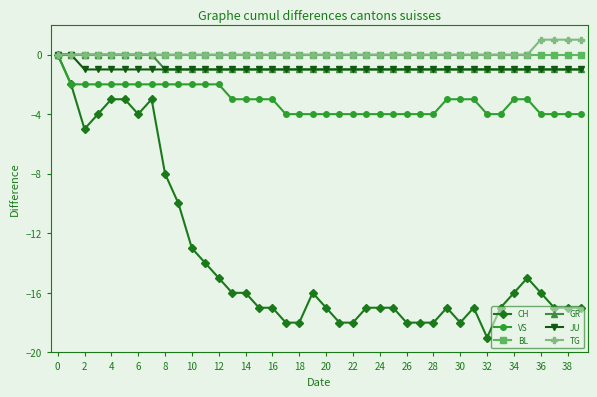

How many distinct data groups are displayed?

6